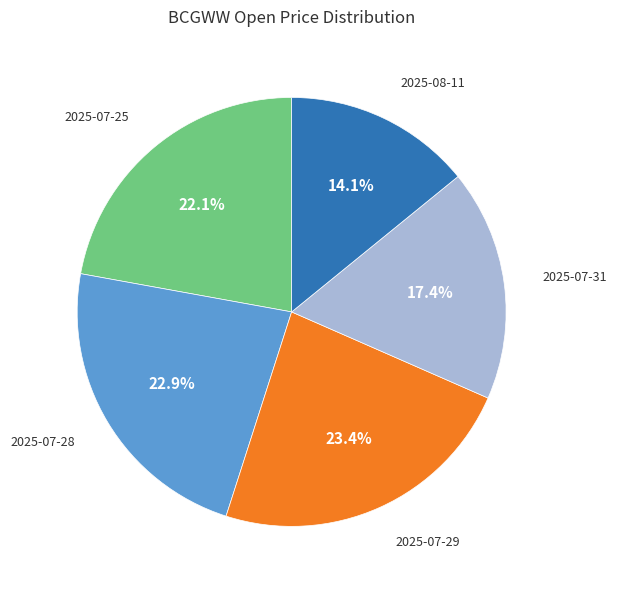

Does any single category account for the majority?

No